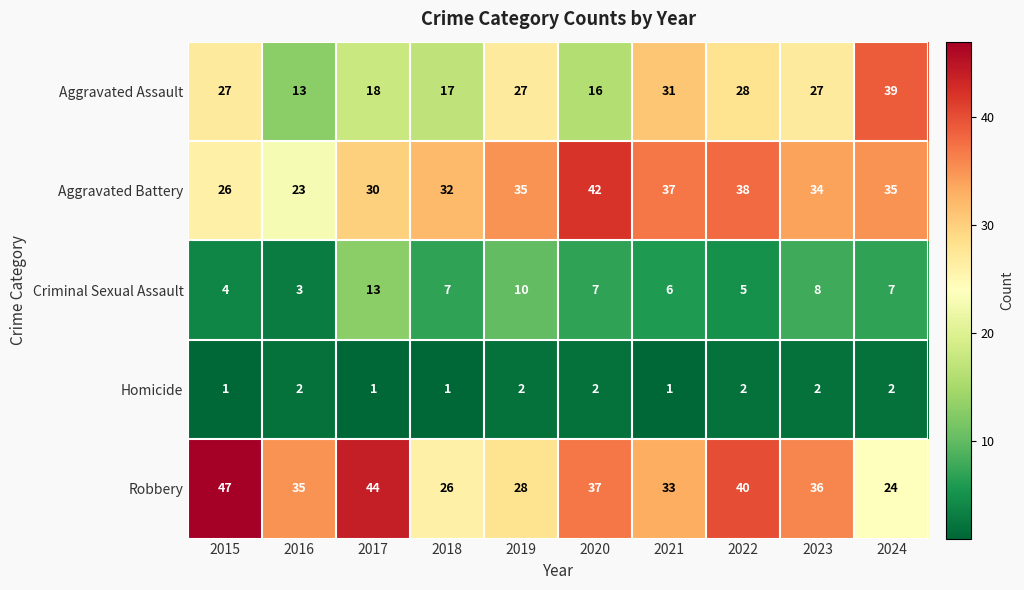

Which category has the highest value in the Aggravated Assault series?

2024